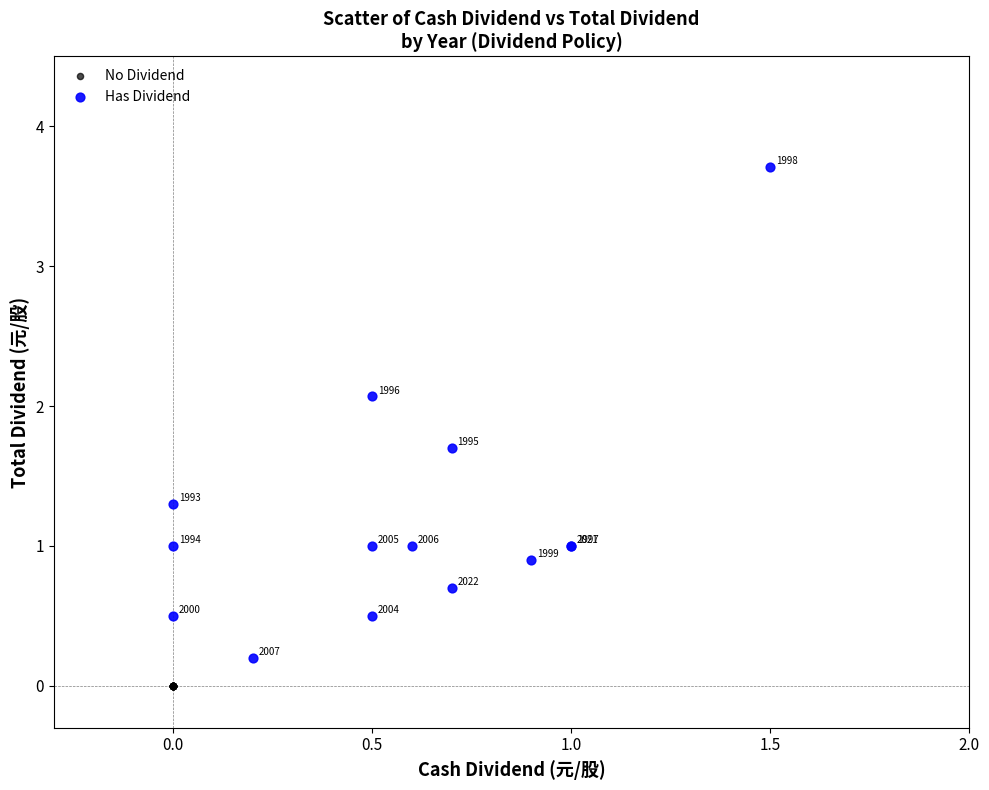

Which series reaches the maximum Y coordinate?

Has Dividend